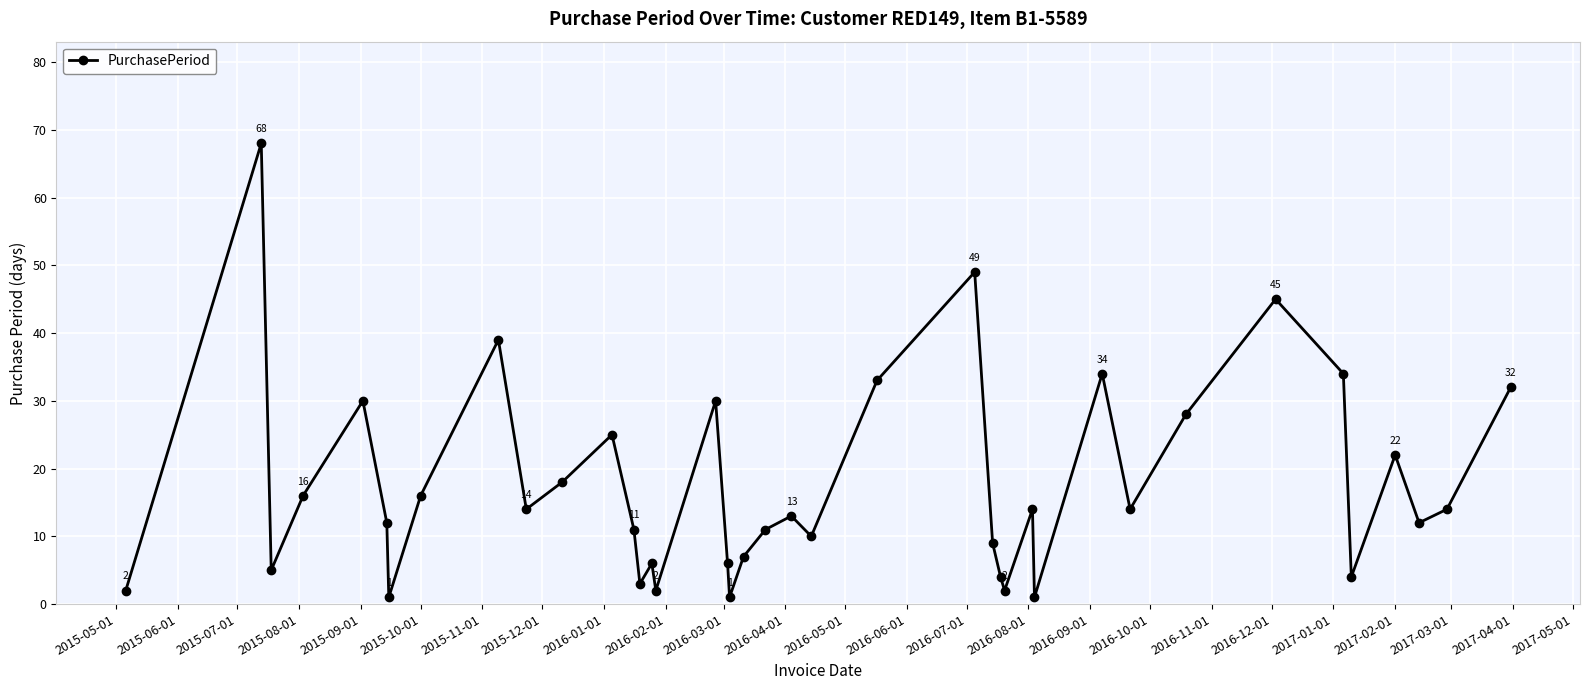

True or false: the data has more than 1 interior local peaks.

True